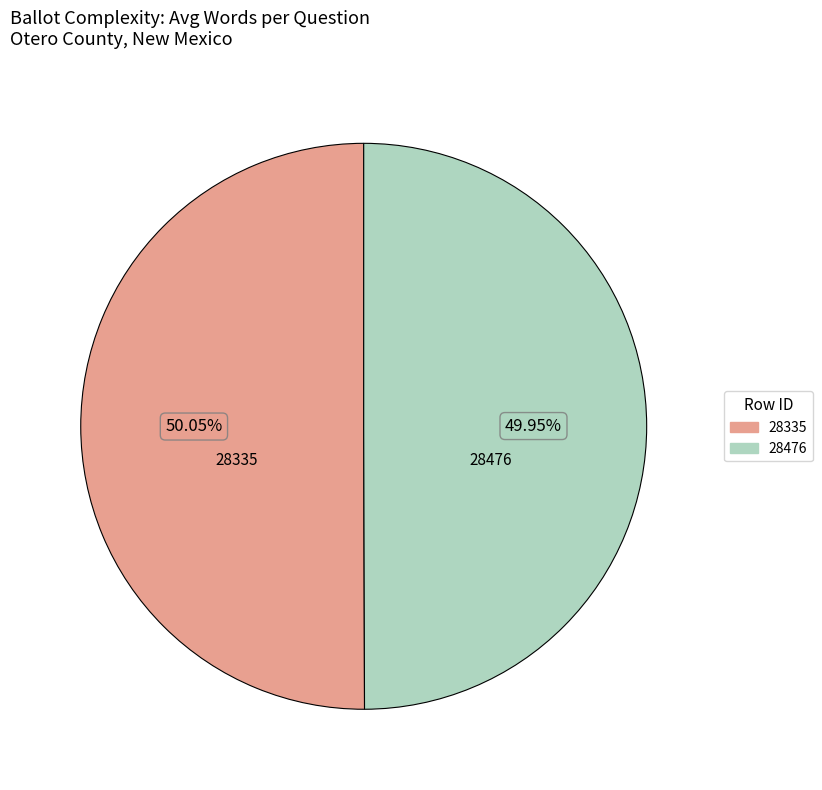

Count the number of slices in the pie.

2